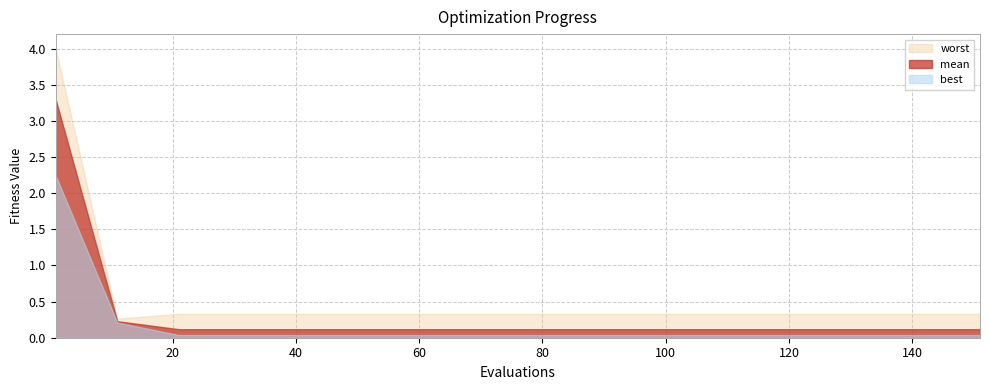

Is it true that mean equals 0.1 at 41?

True